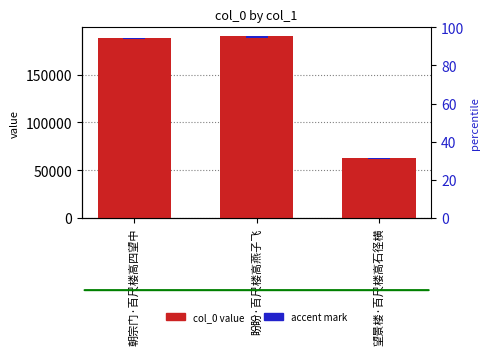

What is the difference between the col_0 values at 望景楼·百尺楼高石径横 and 朝宗门·百尺楼高四望中?

126577.0